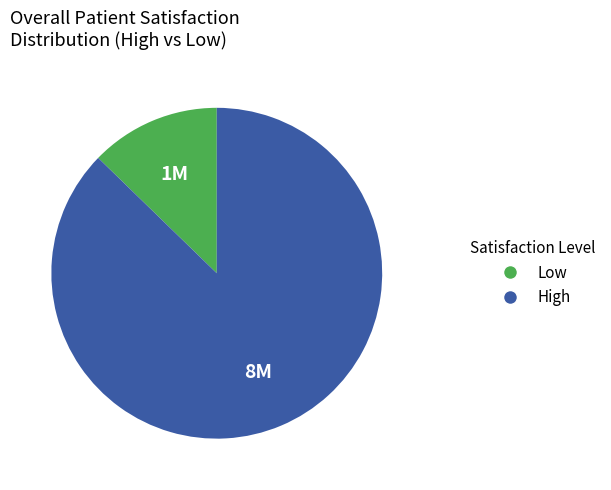

Is there any slice that represents more than half of the pie?

Yes